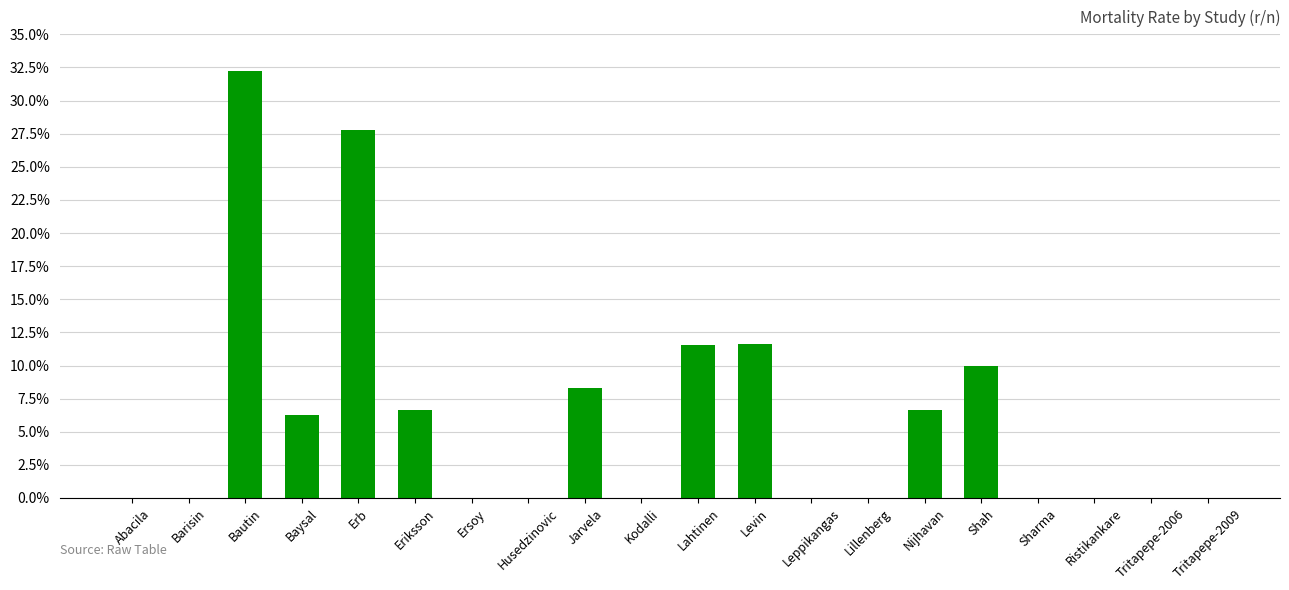

What is the sum of the values at Shah and Leppikangas?

0.1